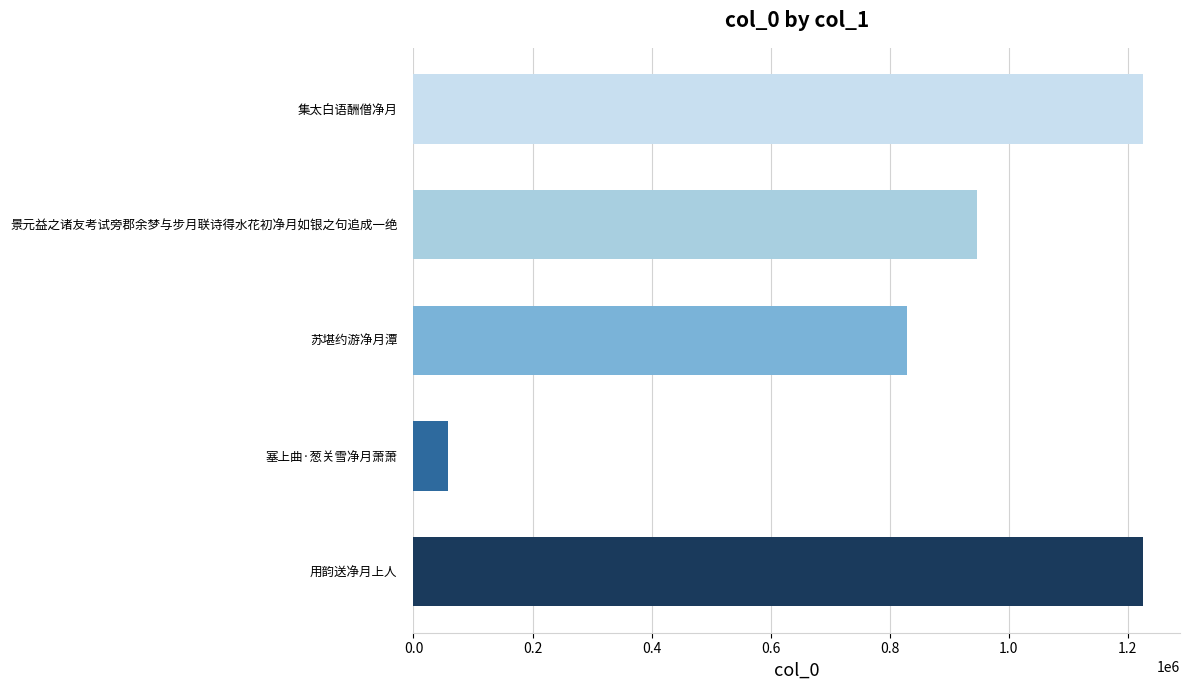

True or false: the data shows 38521 at 塞上曲·葱关雪净月萧萧.

False